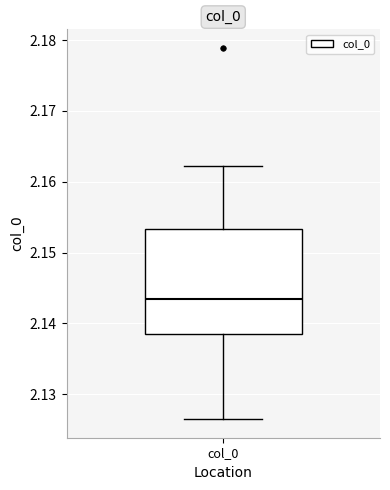

Where is the upper edge of the box for col_0 on the y-axis? The values are not printed on the chart, so give them approximately, as read against the axis.

2.153